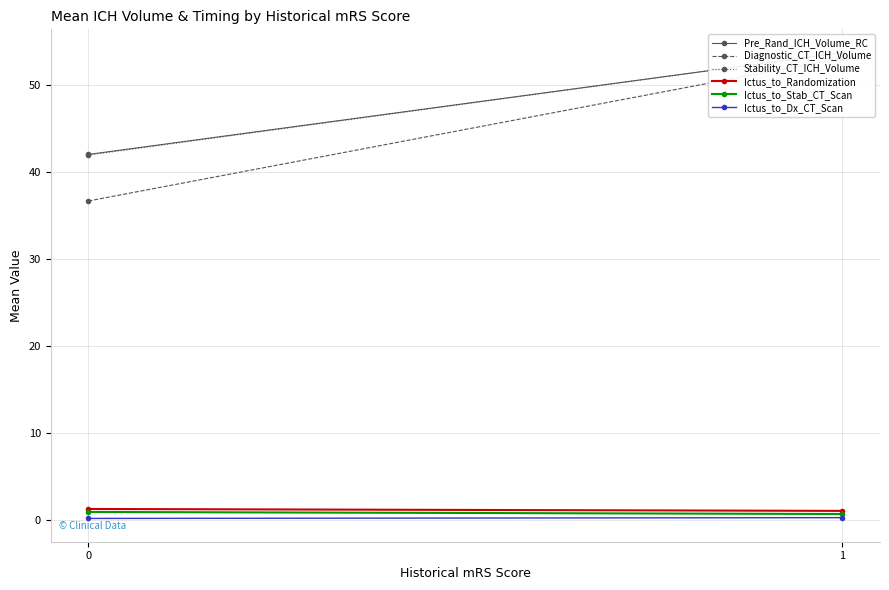

Where does the Stability_CT_ICH_Volume series first go above 53?

1